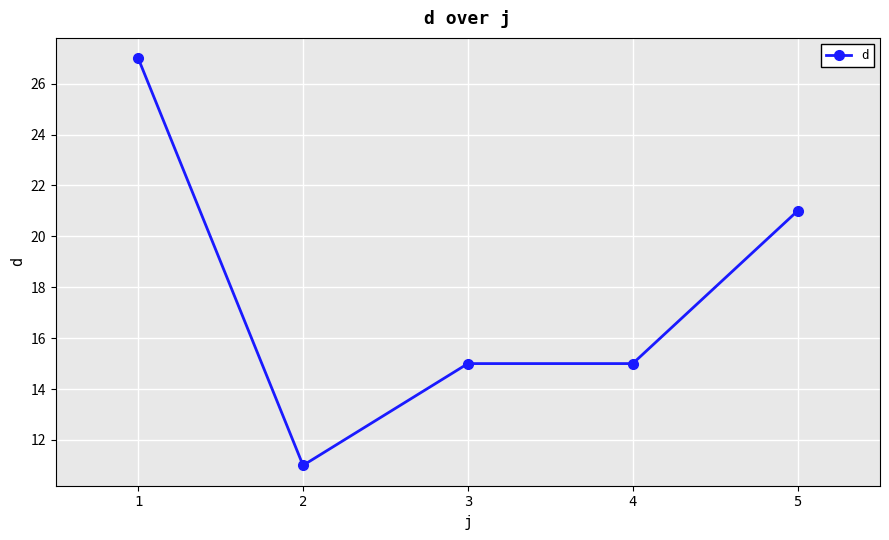

True or false: the data shows 10 at 4.

False